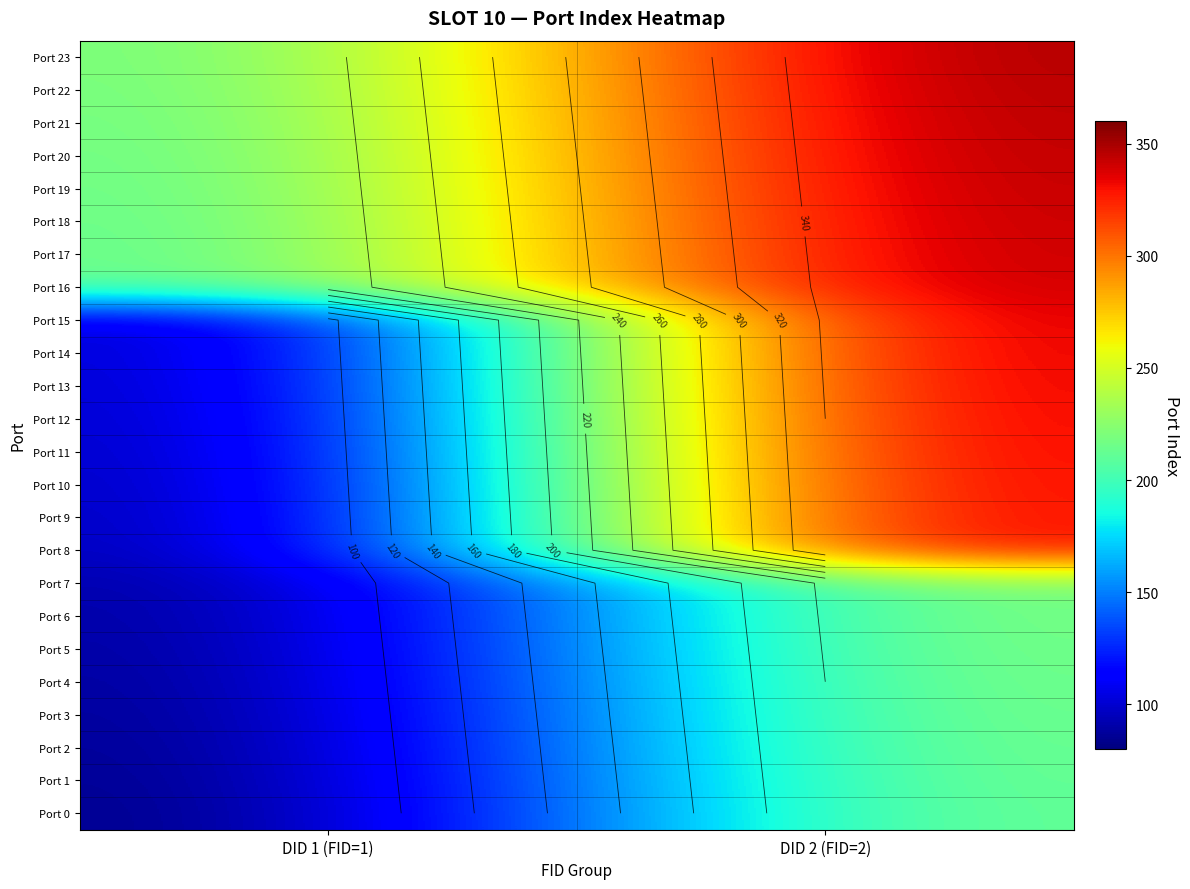

What is the total value across all series at DID 2 (FID=2)?

7252